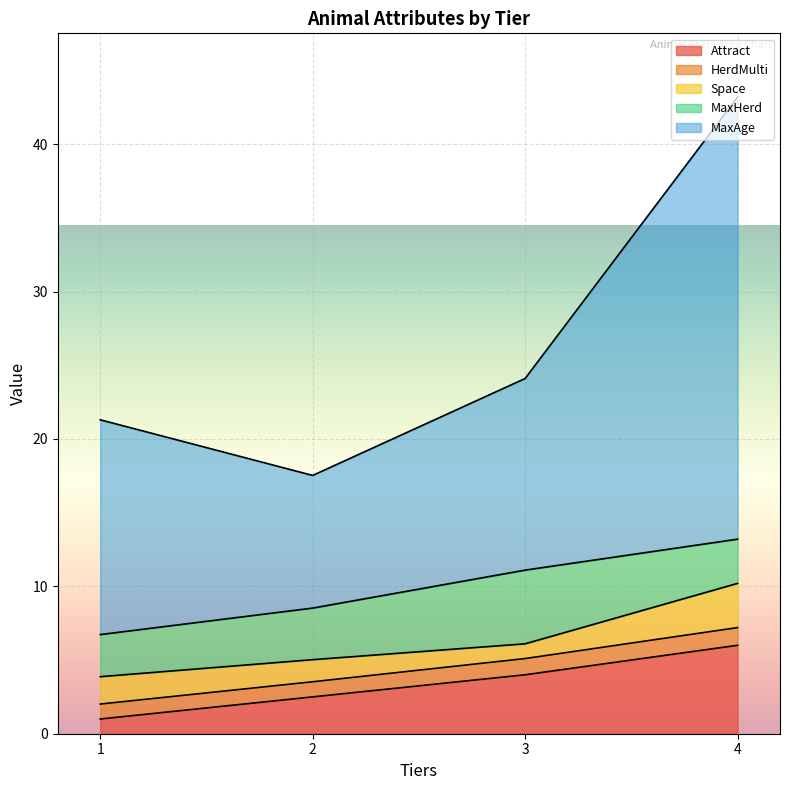

List the labels in order of Attract value, largest first.

4, 3, 2, 1